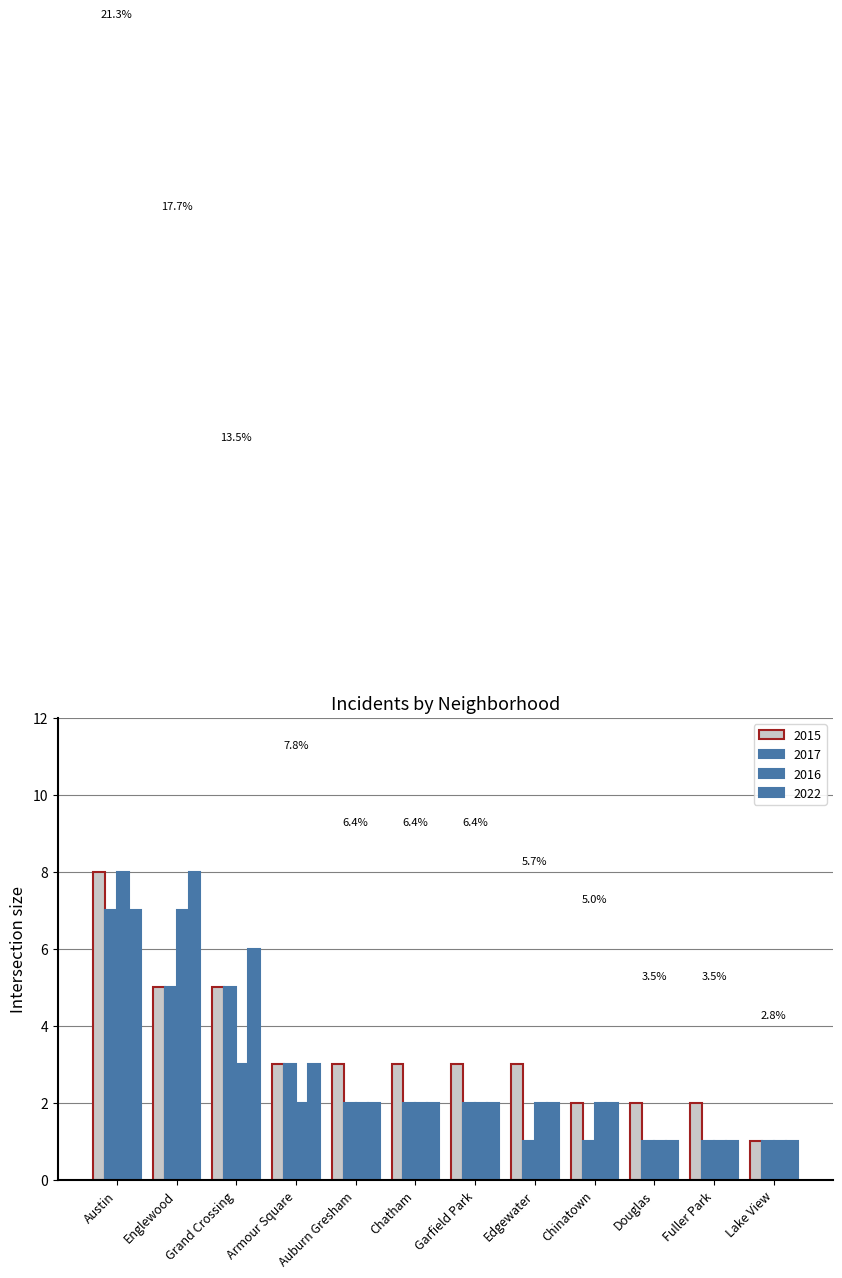

Which series has the largest total across all categories?

2015